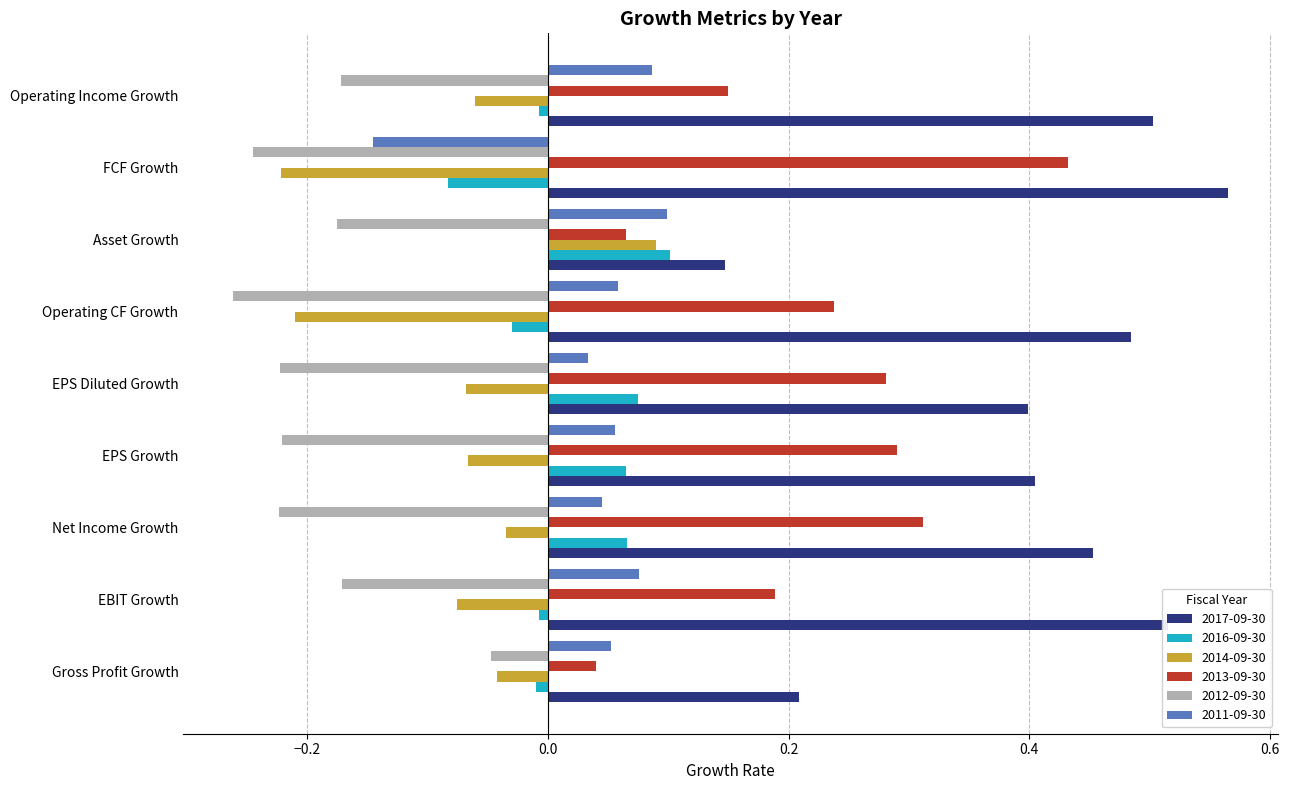

Which category has the highest value in the 2013-09-30 series?

FCF Growth